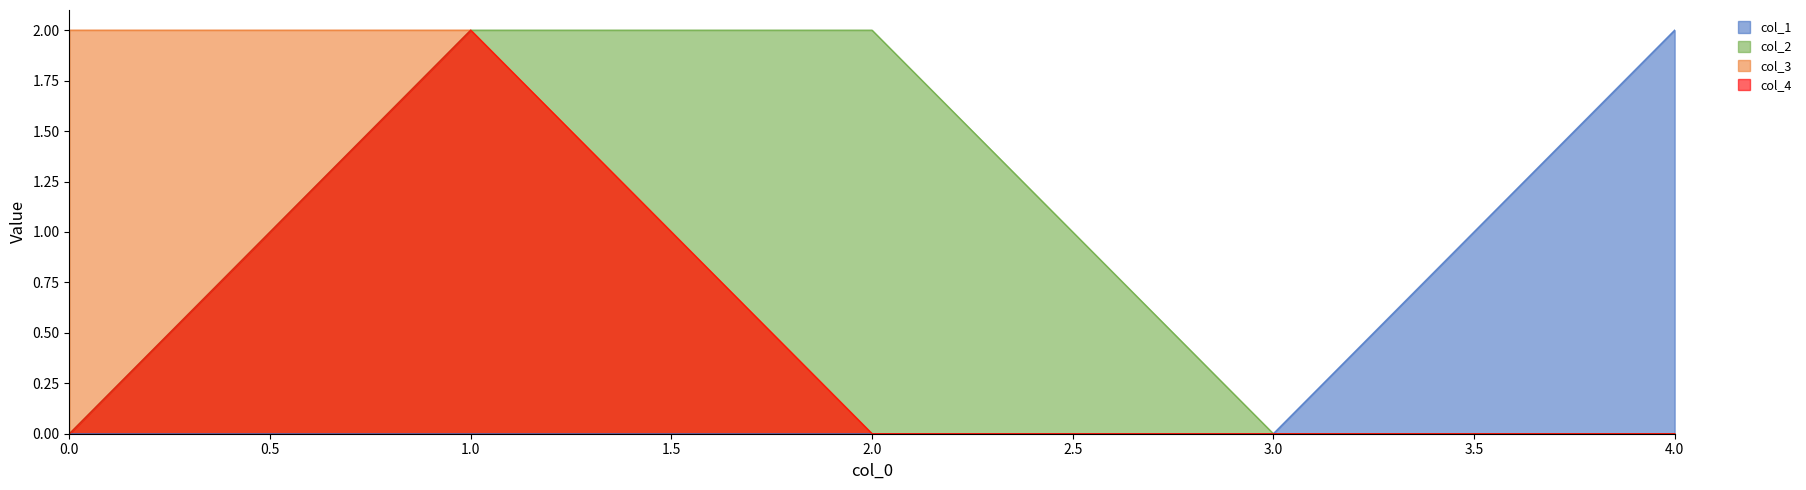

The value of col_2 at 0.0 is 0. True or false?

True